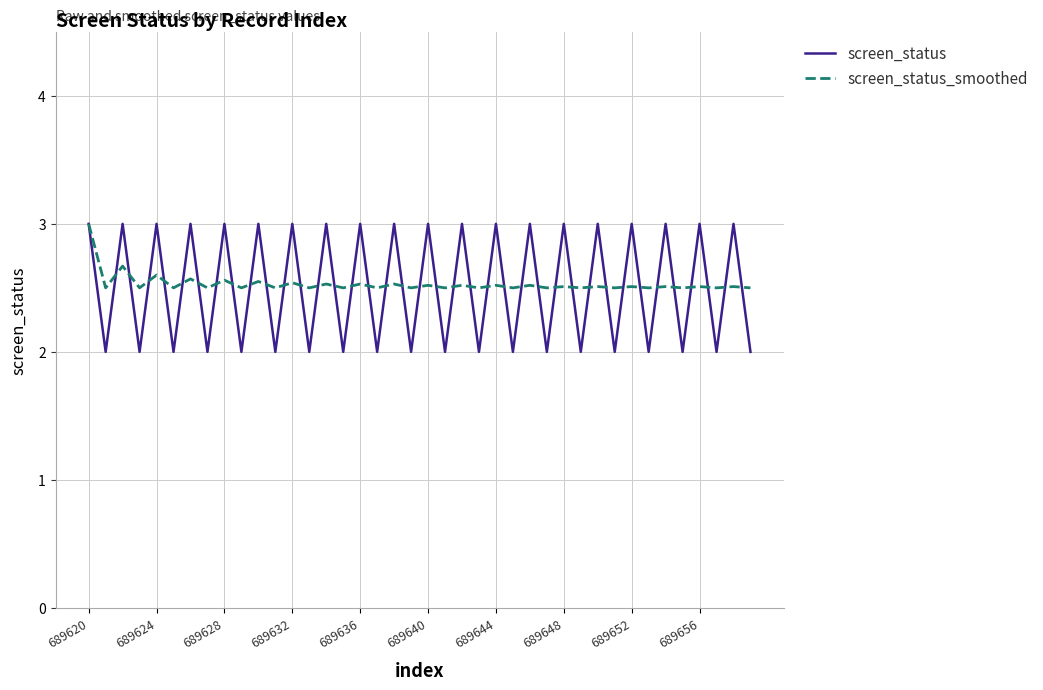

What is the minimum value for screen_status?

2.0